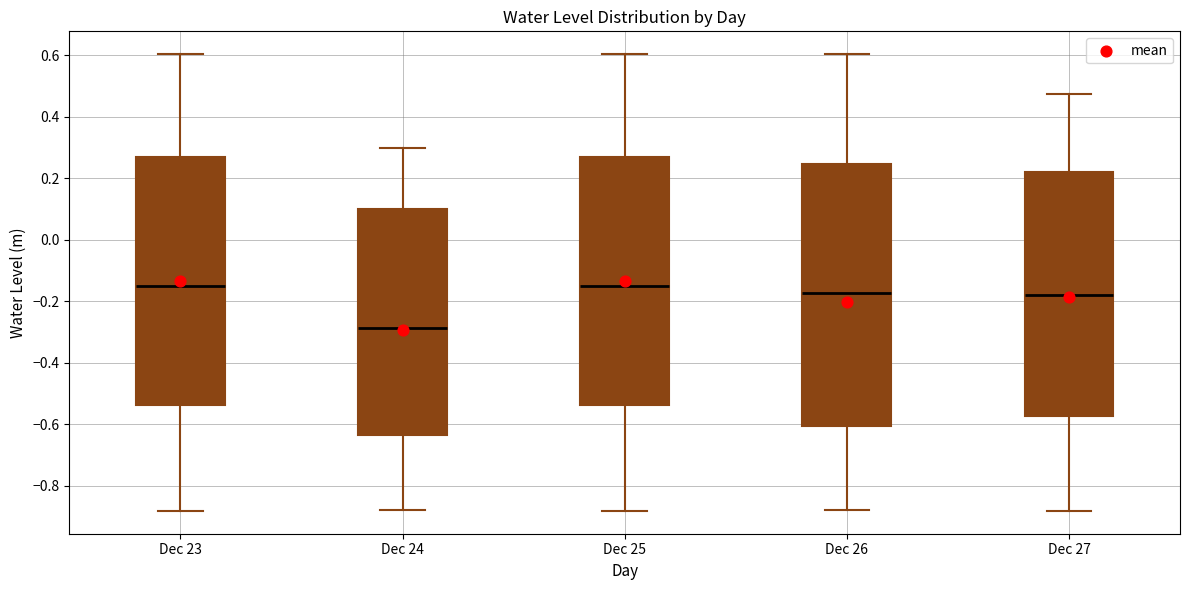

Which box's median line is the lowest?

Dec 24